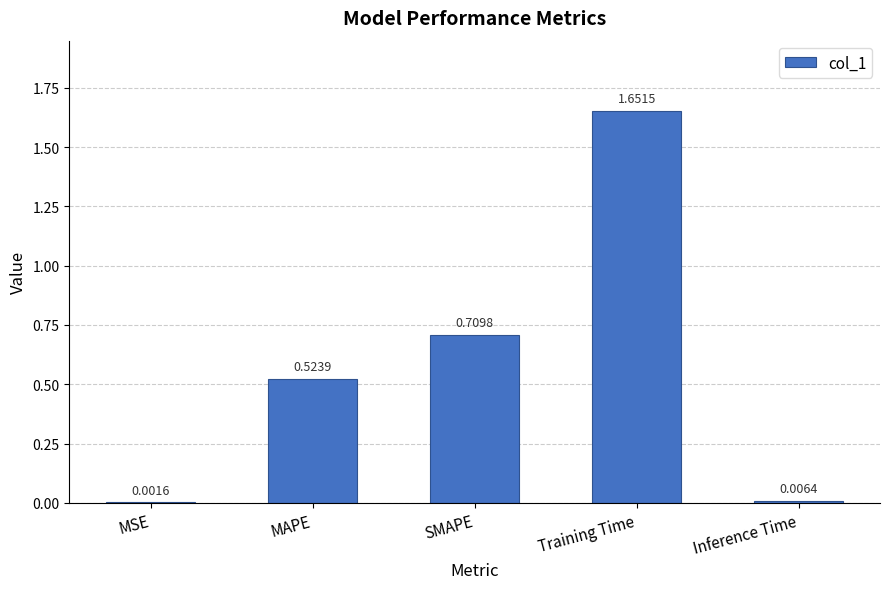

Between Training Time and SMAPE, which is larger?

Training Time